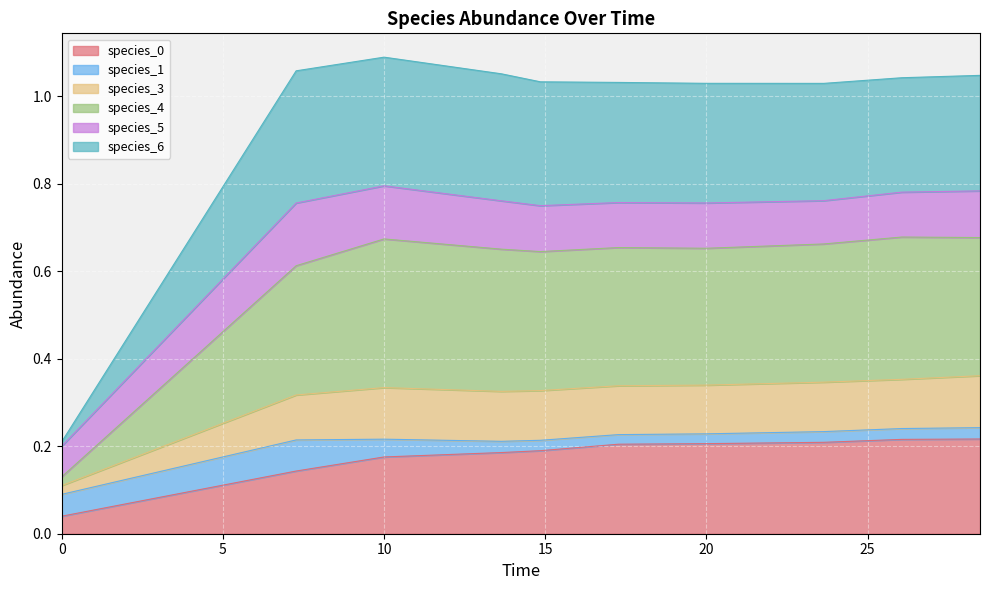

What is the approximate value of species_3 at 0.0?

0.1